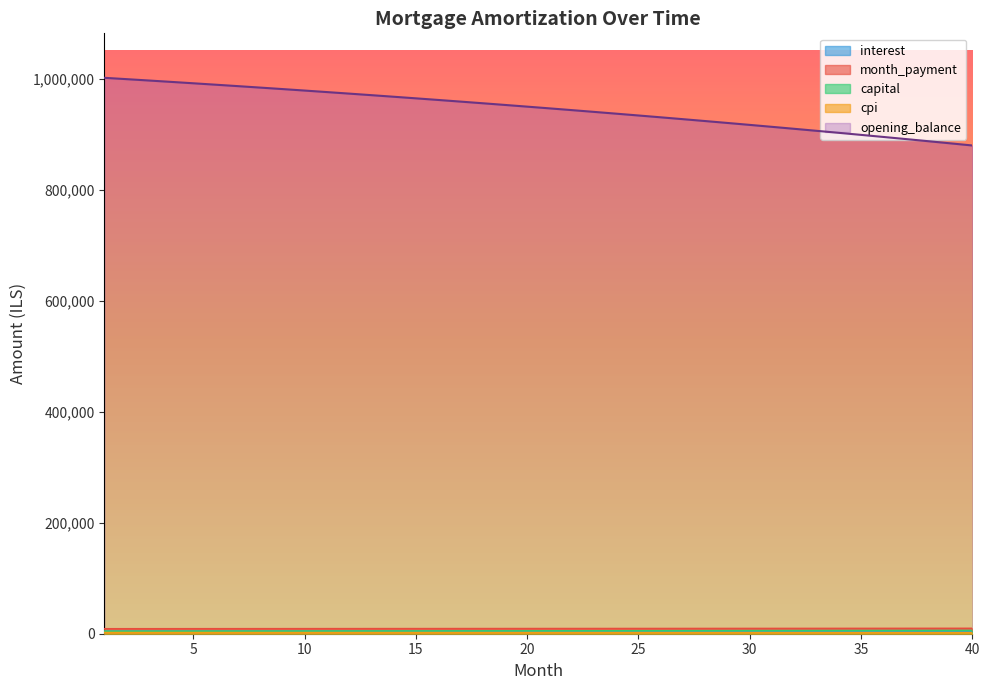

How many values in the cpi series exceed 1968?

20